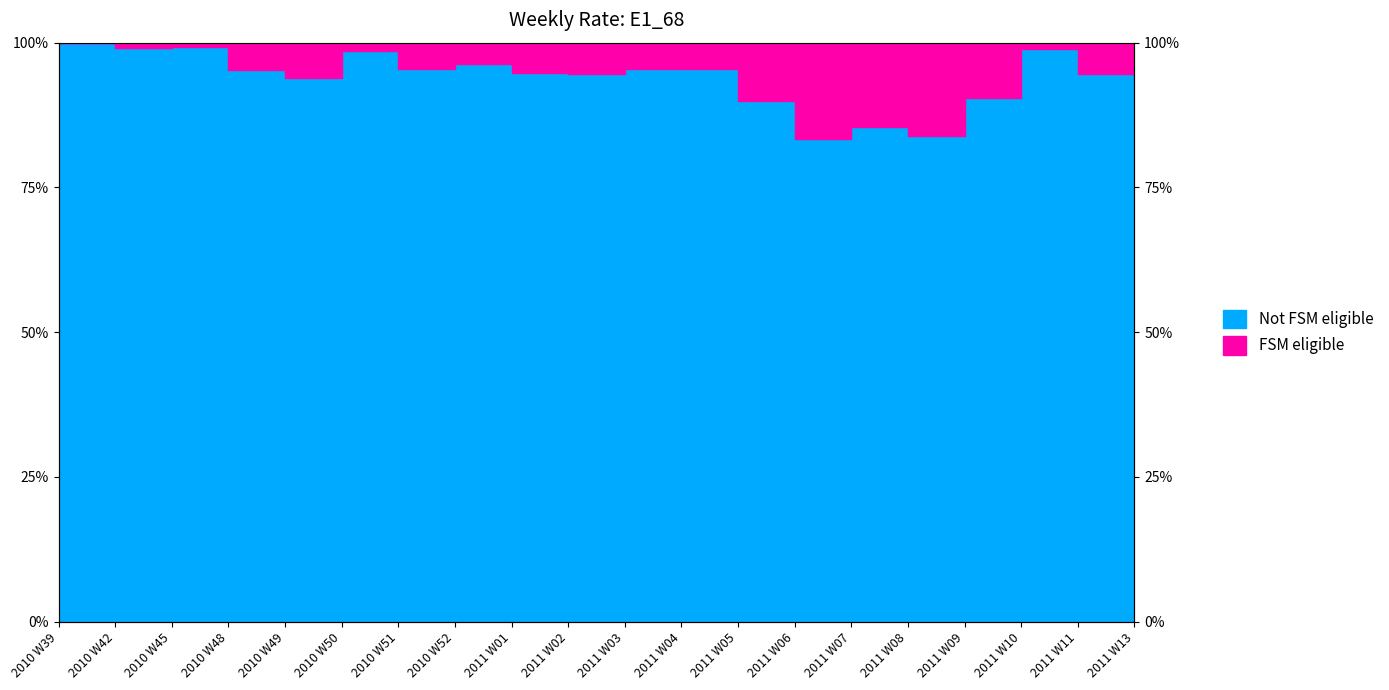

What is the average value?

0.9